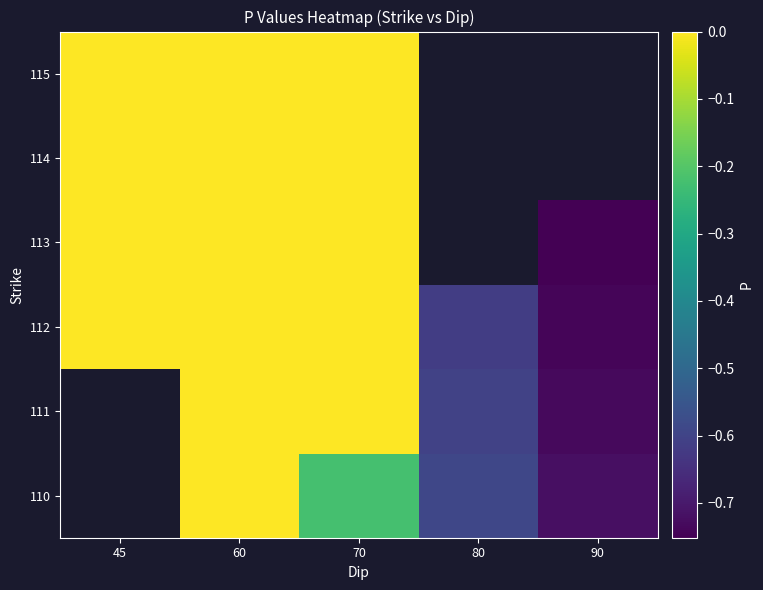

What is the sum of the 110 values at 90 and 60?

-0.7